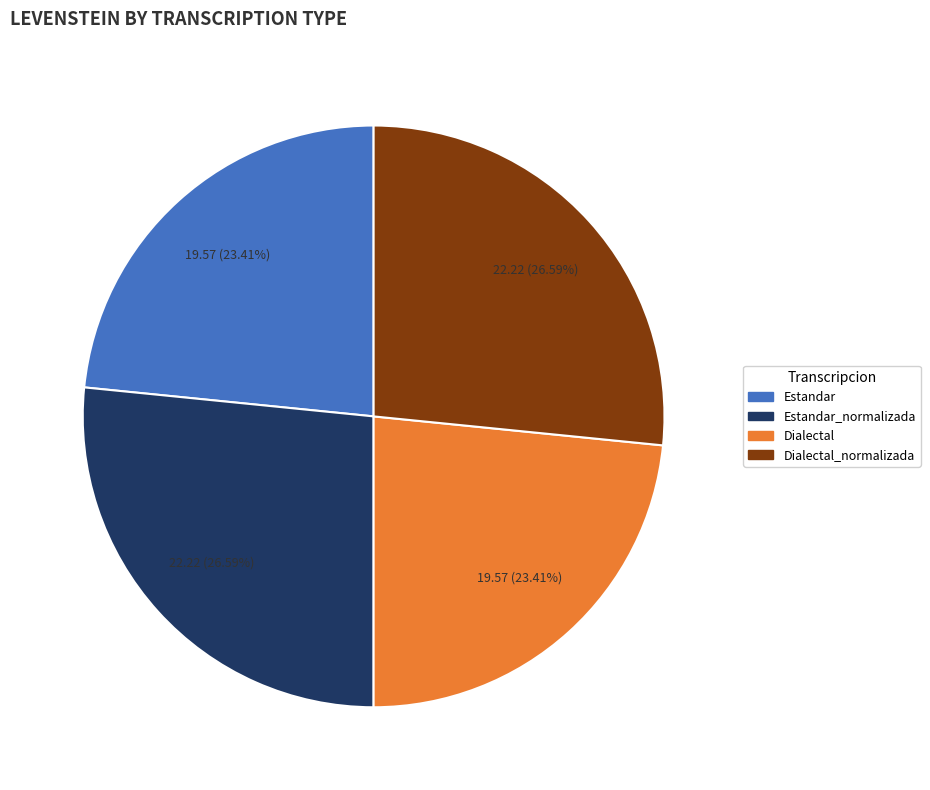

Is there any slice that represents more than half of the pie?

No